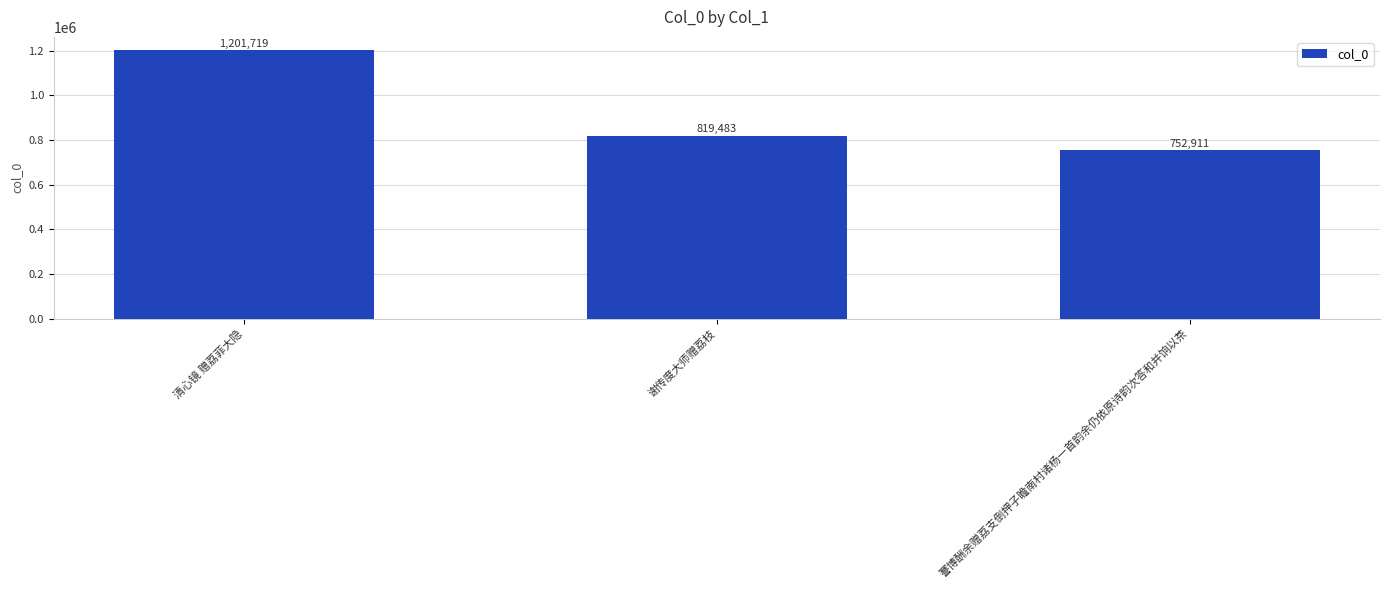

Where does the data first go above 819483?

清心镜 赠荔菲大隐